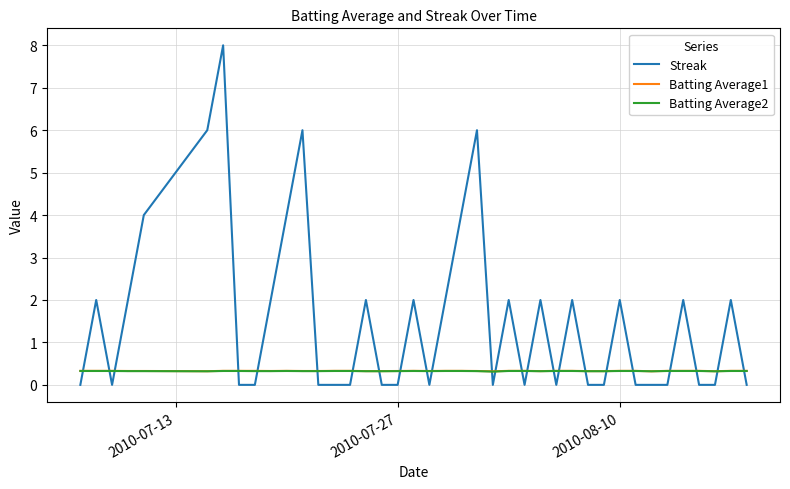

Which series has the largest total across all categories?

Streak